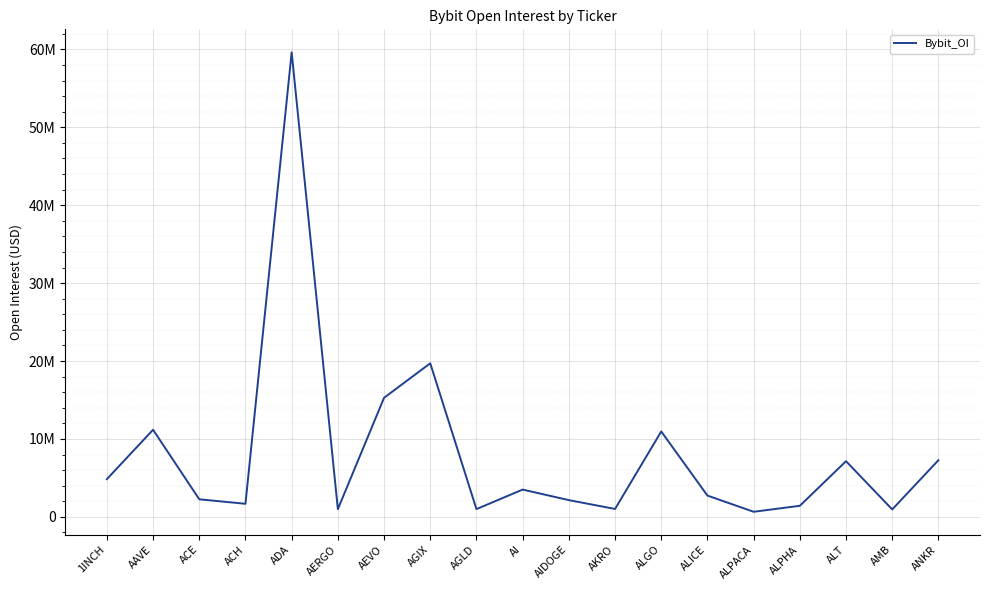

Is this an area chart (filled region under the line)?

No